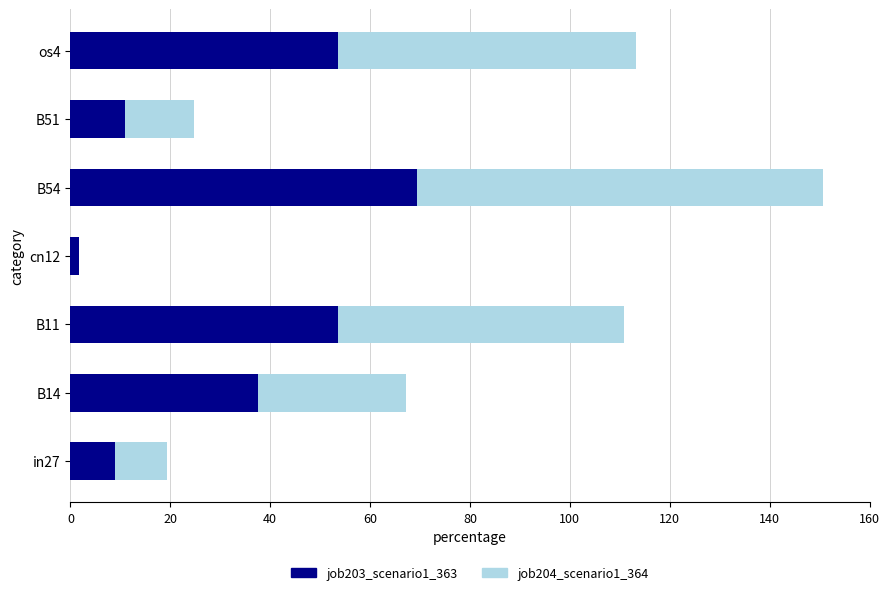

What are all the series names shown in the legend?

job203_scenario1_363, job204_scenario1_364